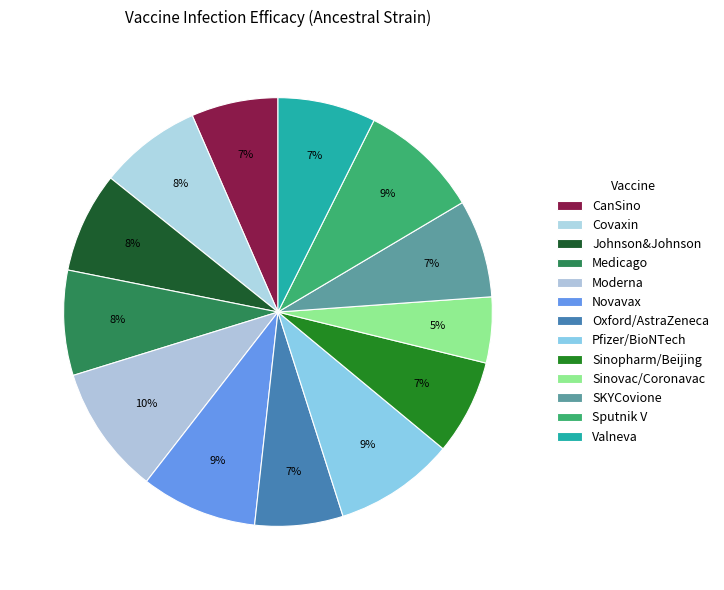

How many slices are in this pie chart?

13